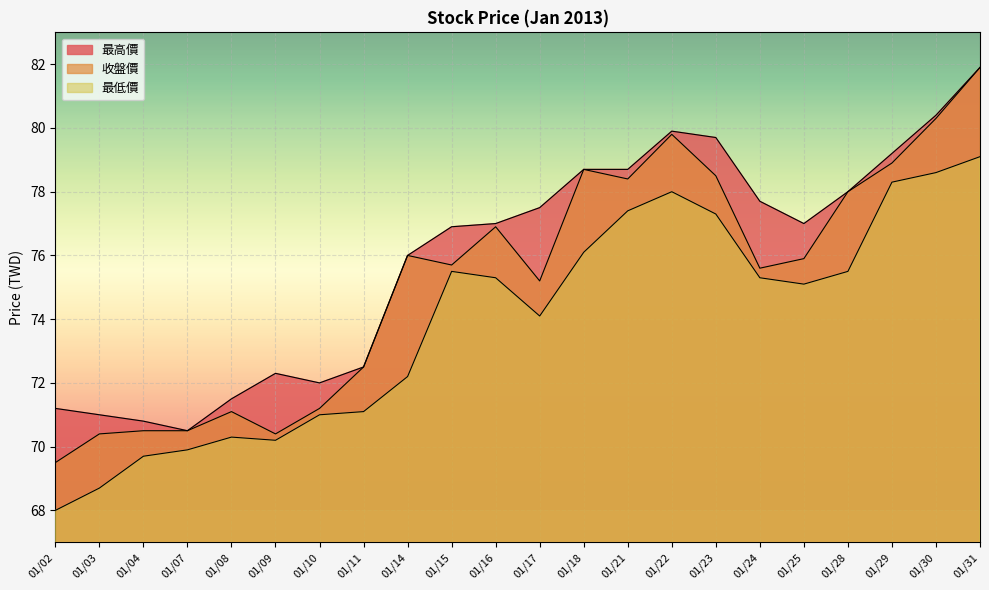

Rank the categories by 收盤價 value from highest to lowest.

01/31, 01/30, 01/22, 01/29, 01/18, 01/23, 01/21, 01/28, 01/16, 01/14, 01/25, 01/15, 01/24, 01/17, 01/11, 01/10, 01/08, 01/04, 01/07, 01/03, 01/09, 01/02